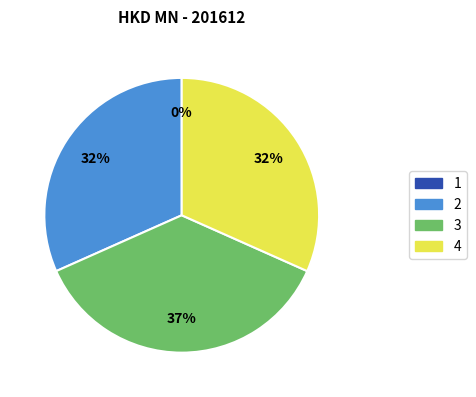

To the nearest percent, what percentage of the pie is 3?

37%